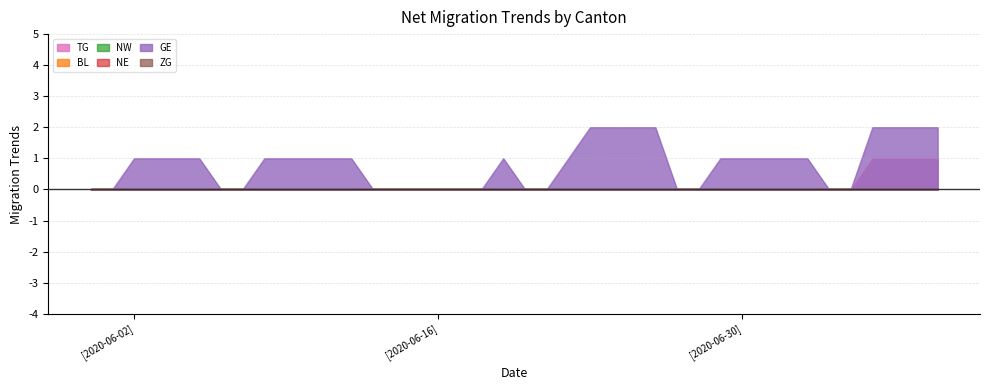

Count the TG values in the range 0 to 1.

40